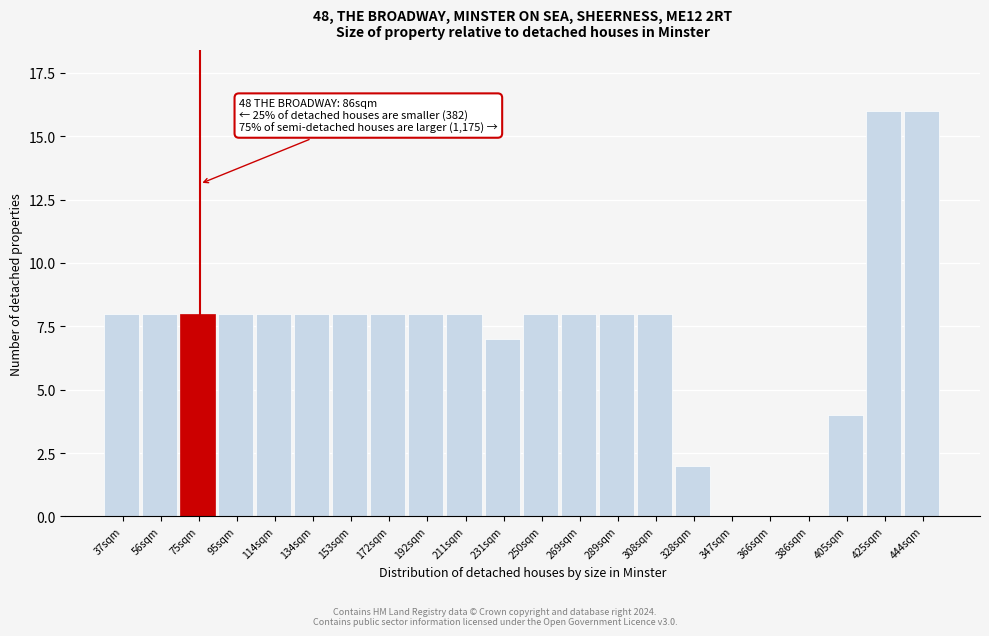

Reading left to right, list all the values displayed in this chart.

37sqm=8	56sqm=8	75sqm=8	95sqm=8	114sqm=8	134sqm=8	153sqm=8	172sqm=8	192sqm=8	211sqm=8	231sqm=7	250sqm=8	269sqm=8	289sqm=8	308sqm=8	328sqm=2	347sqm=0	366sqm=0	386sqm=0	405sqm=4	425sqm=16	444sqm=16